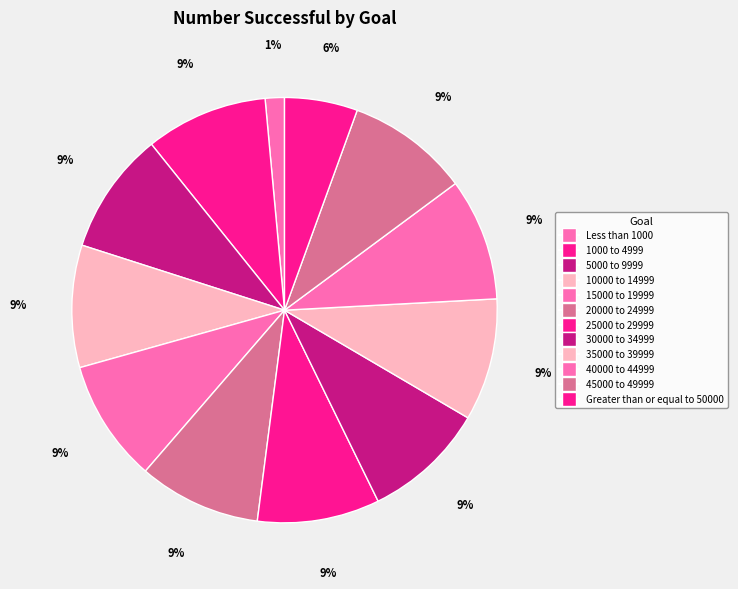

How many segments does this pie chart have?

12